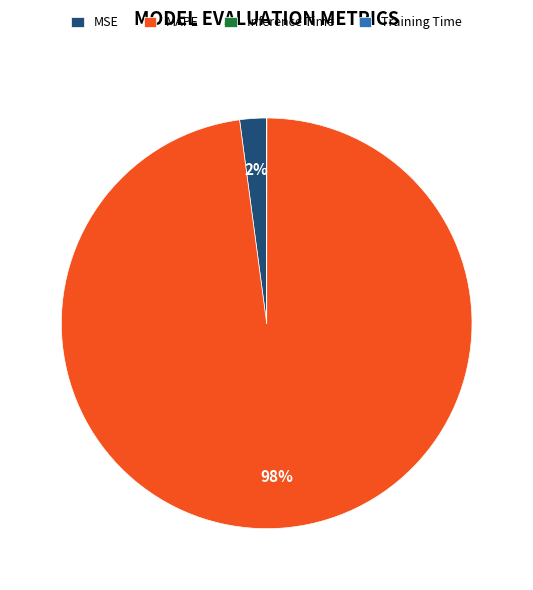

To the nearest percent, what is the average slice percentage?

25%